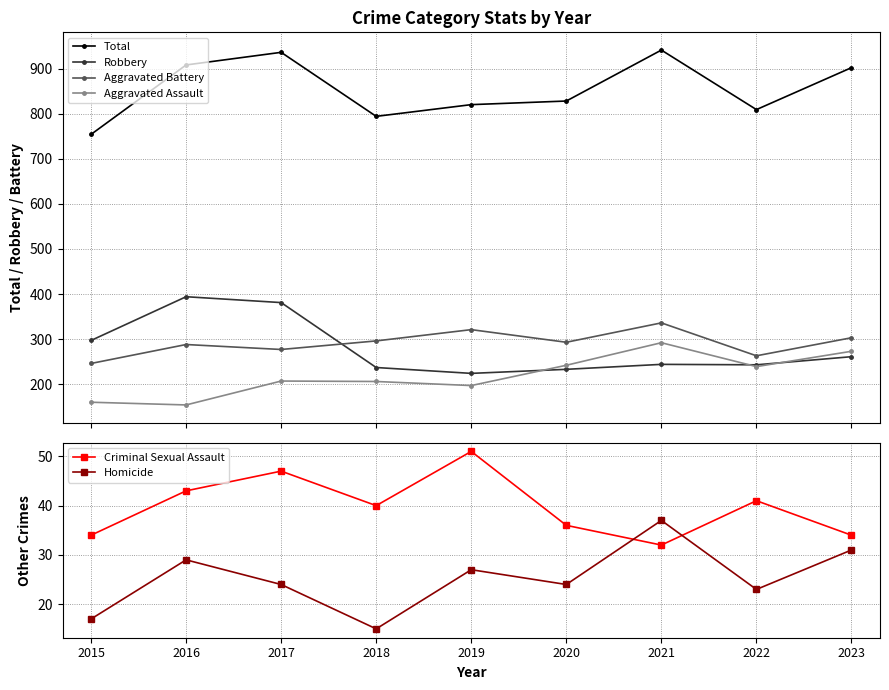

True or false: Homicide and Aggravated Battery cross at least once.

False